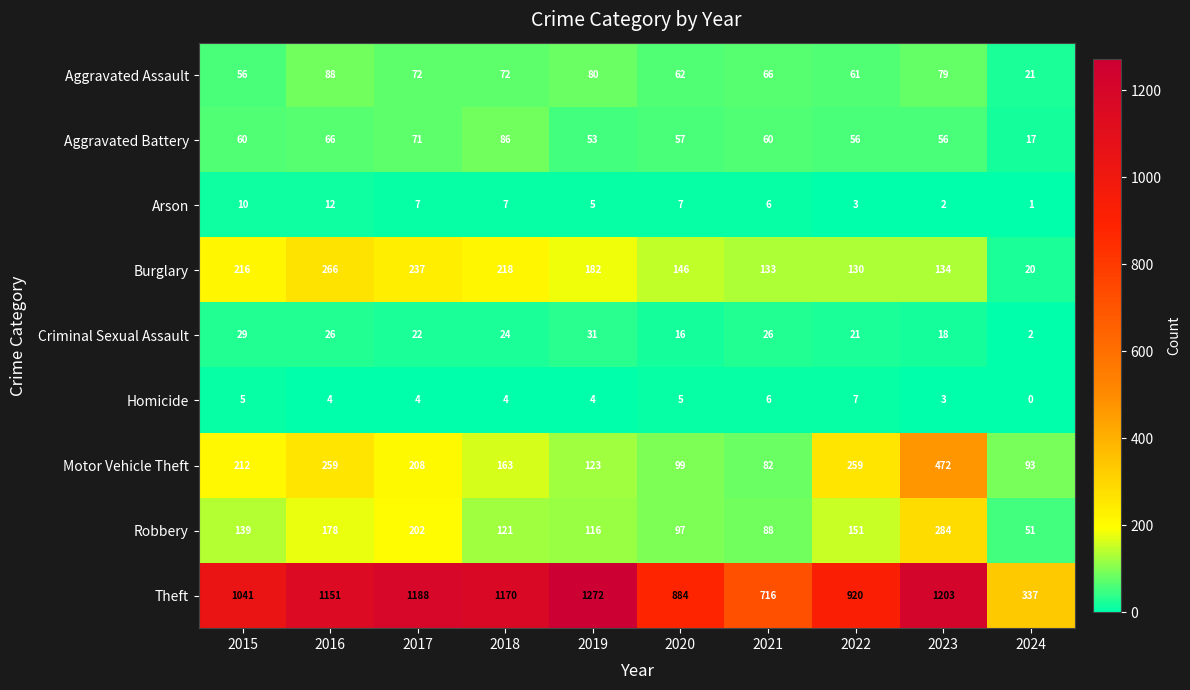

What value does the Arson series have at 2020, to the nearest 10?

10